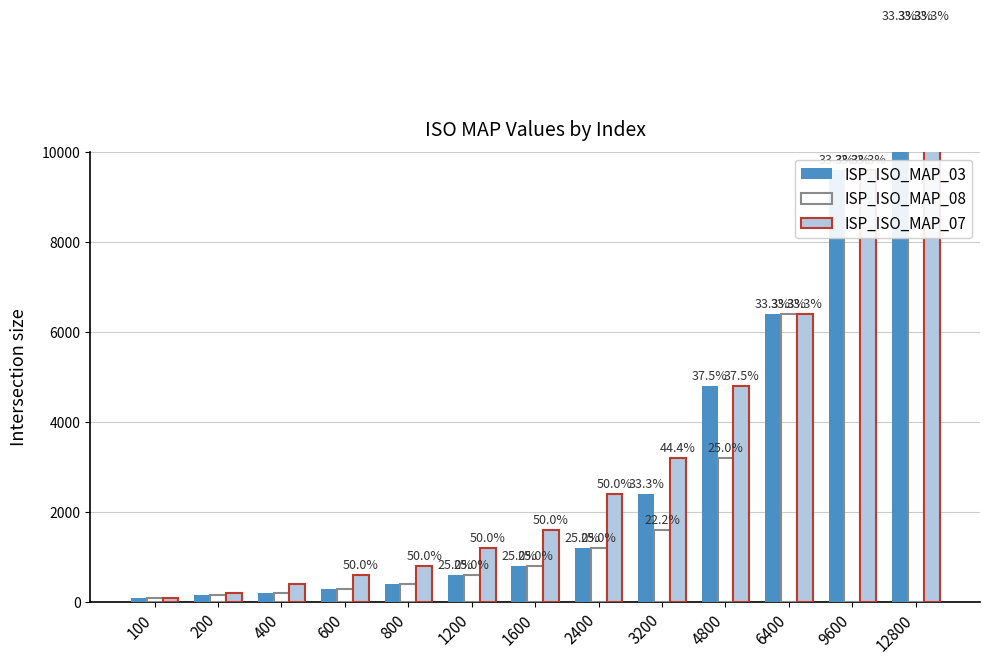

What is the difference between the second highest and second lowest values in the ISP_ISO_MAP_03 series?

9450